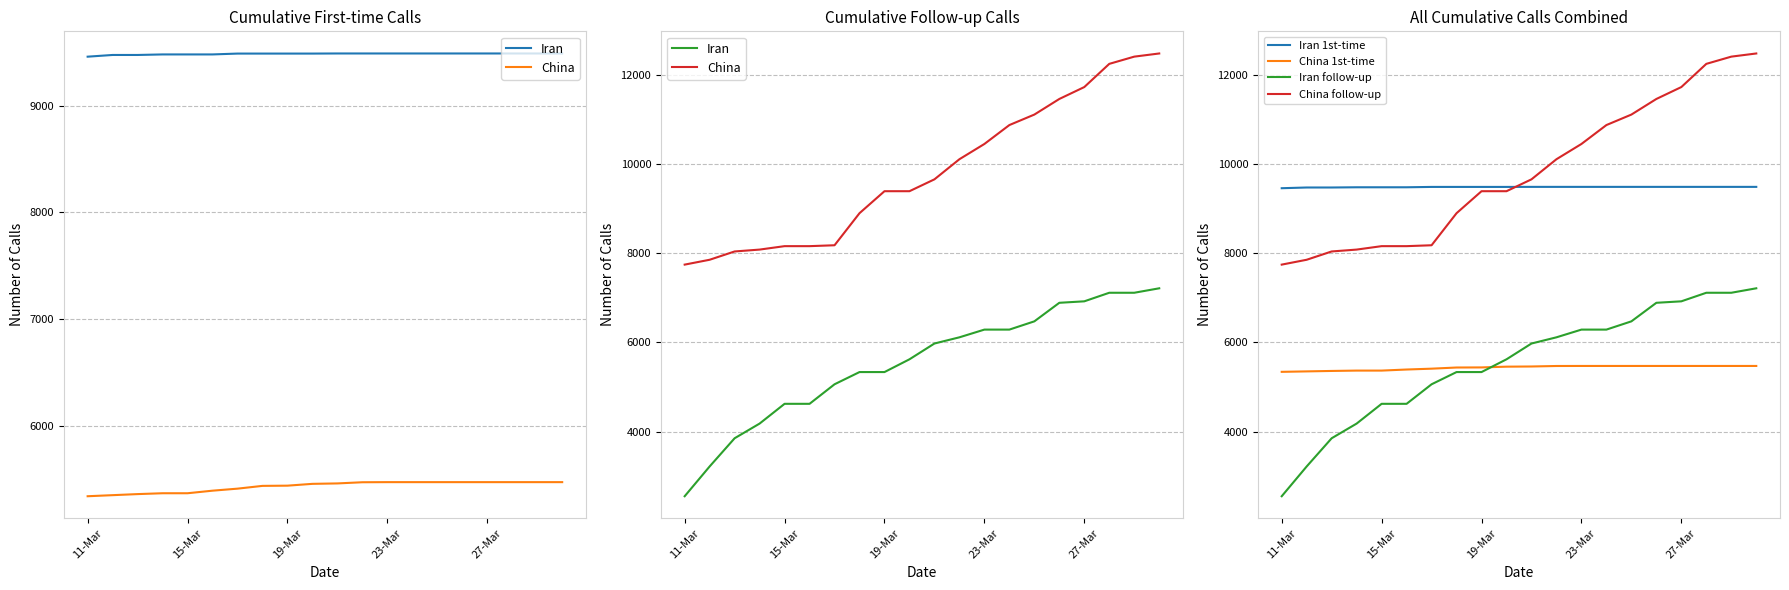

Reading left to right, transcribe all the data shown in this chart.

Iran: 2553	3221	3853	4182	4625	4625	5063	5337	5337	5623	5977	6116	6289	6289	6474	6890	6923	7115	7115	7215
China: 7746	7855	8041	8083	8160	8160	8180	8899	9392	9392	9658	10109	10451	10875	11110	11460	11727	12247	12409	12480
Iran 1st-time: 9459	9475	9475	9480	9480	9480	9488	9488	9488	9488	9489	9489	9489	9489	9489	9489	9489	9489	9489	9489
China 1st-time: 5342	5352	5362	5370	5370	5394	5413	5439	5441	5458	5462	5473	5474	5474	5474	5474	5474	5474	5474	5474
Iran follow-up: 2553	3221	3853	4182	4625	4625	5063	5337	5337	5623	5977	6116	6289	6289	6474	6890	6923	7115	7115	7215
China follow-up: 7746	7855	8041	8083	8160	8160	8180	8899	9392	9392	9658	10109	10451	10875	11110	11460	11727	12247	12409	12480